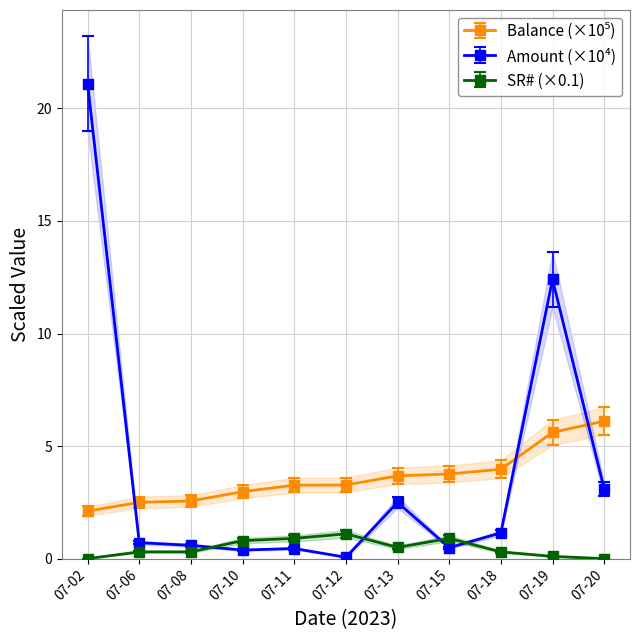

How many lines are shown in the chart?

3